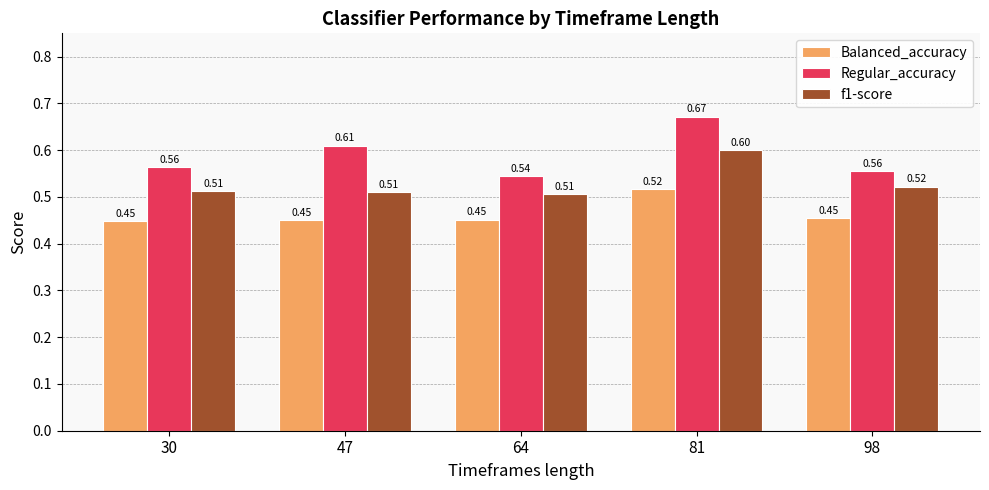

How many distinct data groups are displayed?

3